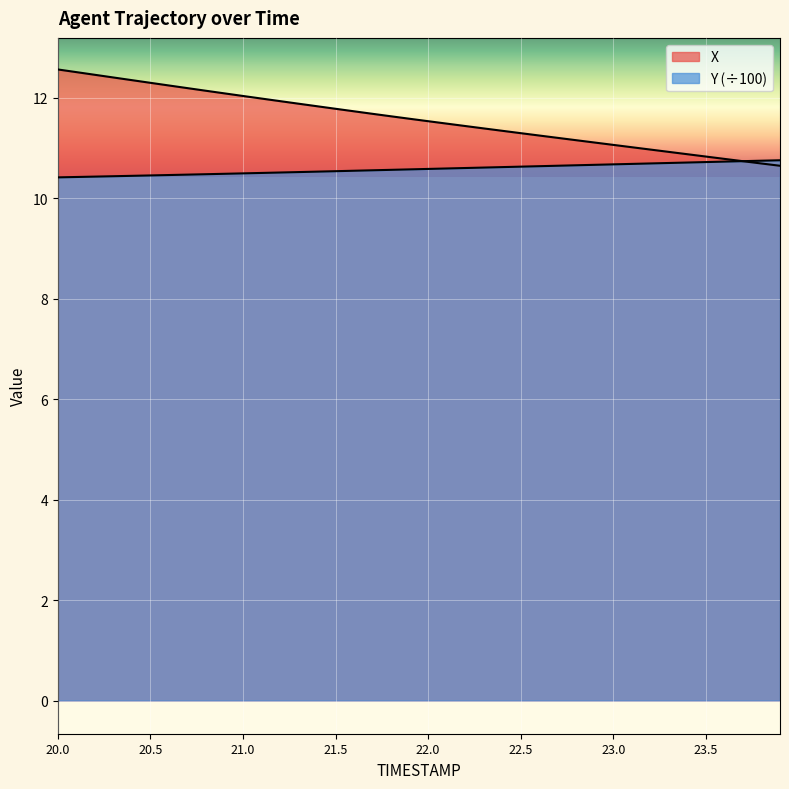

True or false: X and Y cross at least once.

True